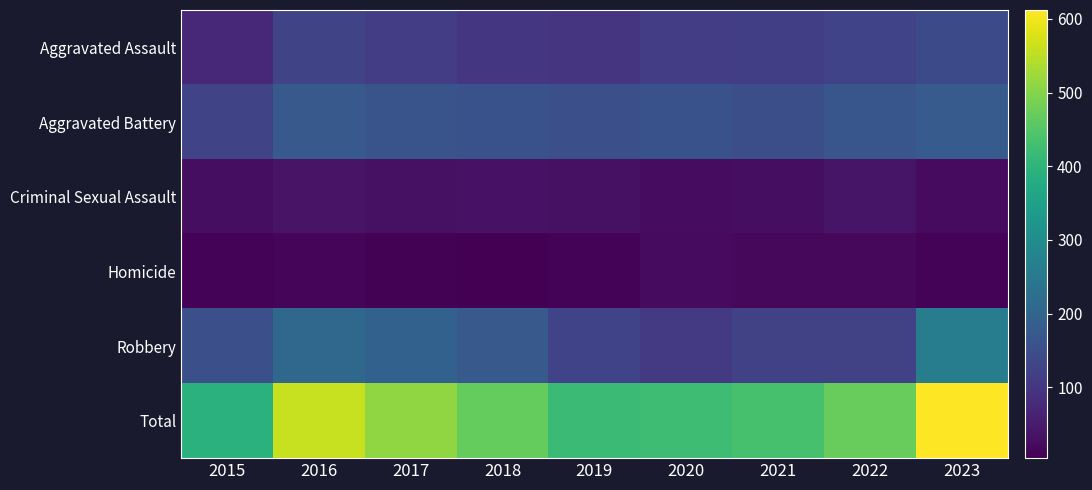

Reading right to left, what are all the values shown in this chart?

Aggravated Assault: 2023=141	2022=126	2021=117	2020=115	2019=97	2018=100	2017=114	2016=129	2015=75
Aggravated Battery: 2023=179	2022=166	2021=150	2020=157	2019=153	2018=157	2017=163	2016=173	2015=129
Criminal Sexual Assault: 2023=21	2022=38	2021=27	2020=23	2019=32	2018=34	2017=32	2016=36	2015=27
Homicide: 2023=10	2022=16	2021=18	2020=21	2019=10	2018=4	2017=8	2016=15	2015=10
Robbery: 2023=261	2022=125	2021=123	2020=107	2019=127	2018=173	2017=193	2016=208	2015=152
Total: 2023=612	2022=471	2021=435	2020=423	2019=419	2018=468	2017=510	2016=561	2015=393